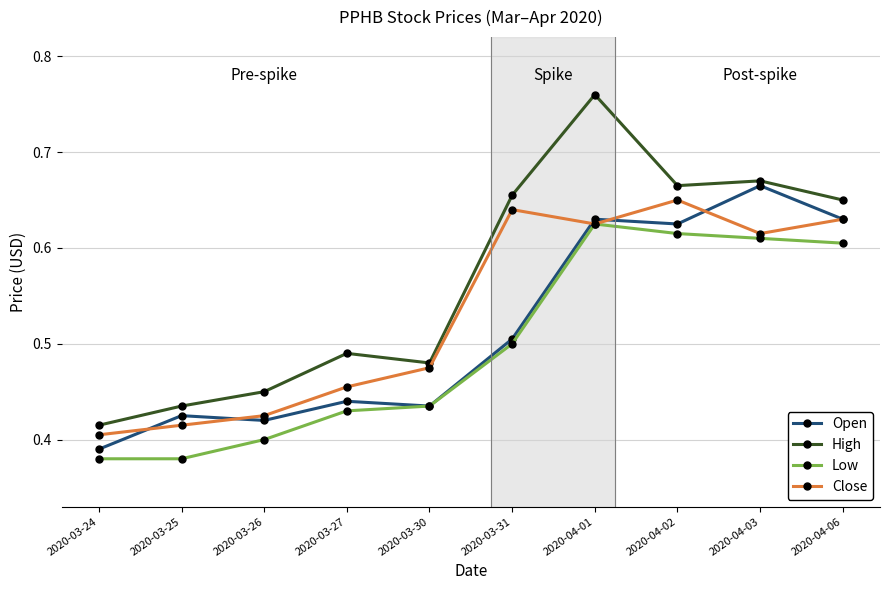

Which series has the widest spread of values?

High